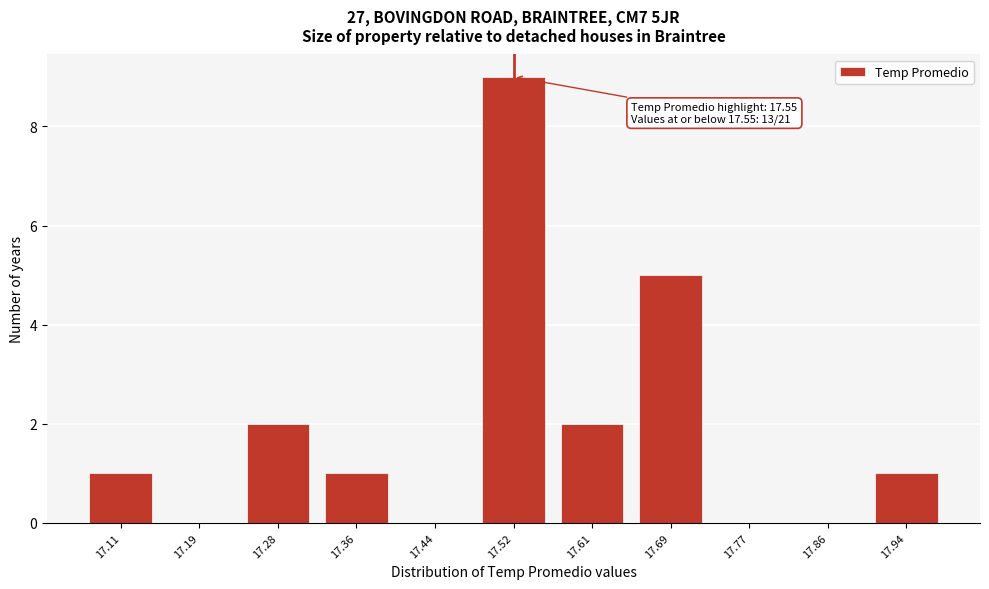

Reading right to left, what are all the values shown in this chart?

17.94=1	17.86=0	17.77=0	17.69=5	17.61=2	17.52=9	17.44=0	17.36=1	17.28=2	17.19=0	17.11=1